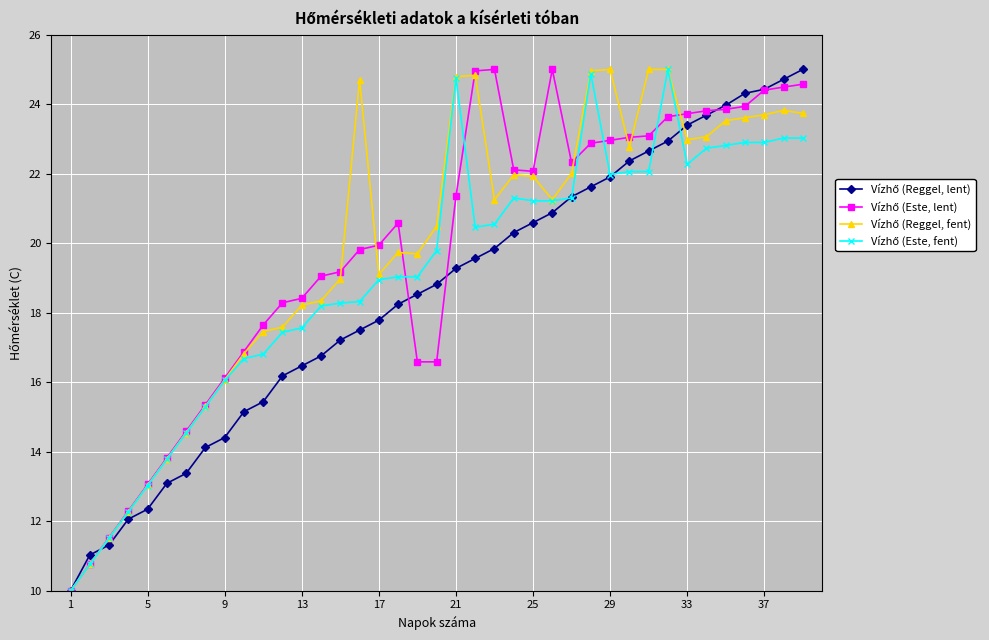

Which series has the largest total across all categories?

Vízhő (Reggel, fent)